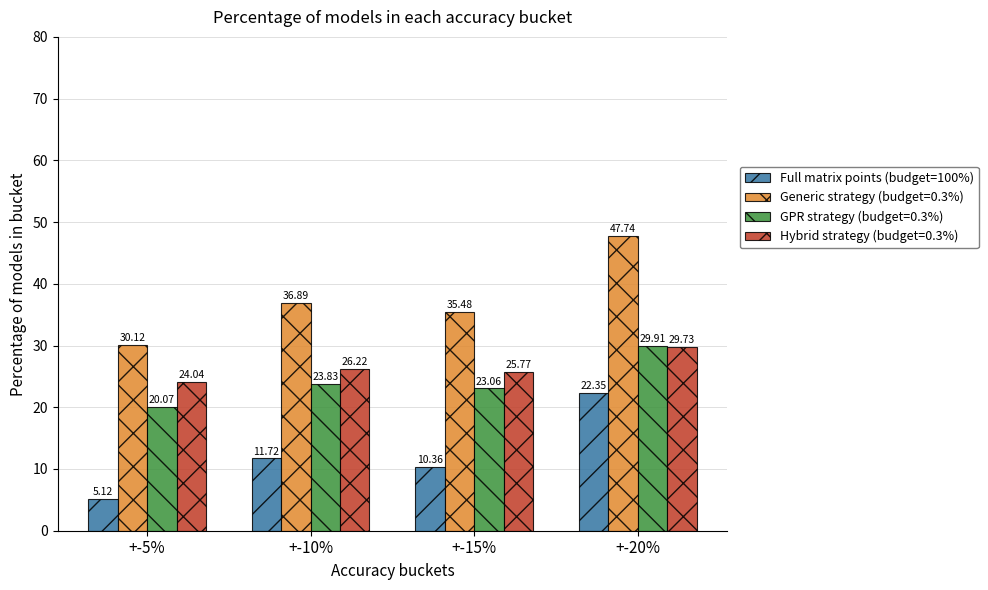

What position from the right is +-15%?

2